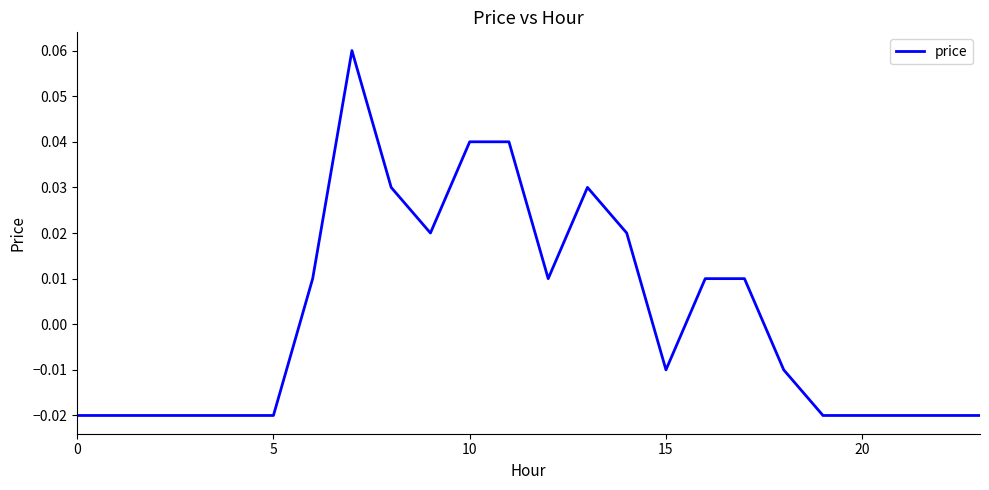

How many lines are shown in the chart?

1